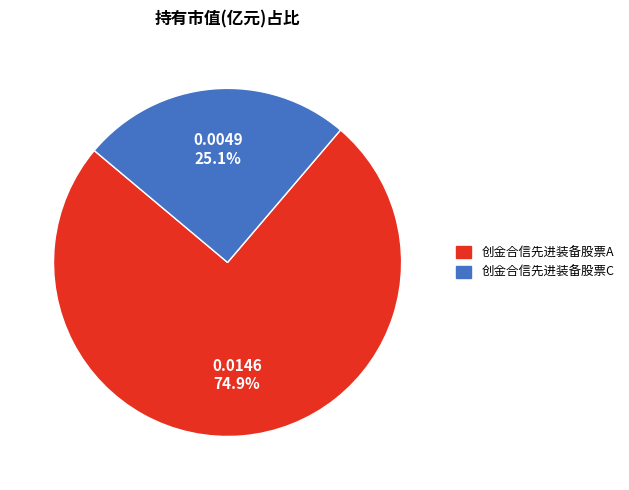

What percentage is the 创金合信先进装备股票A slice, to the nearest percent?

75%